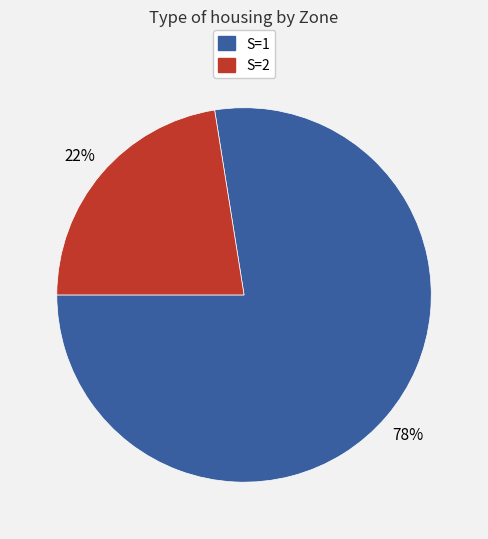

Is there a majority slice in this chart?

Yes